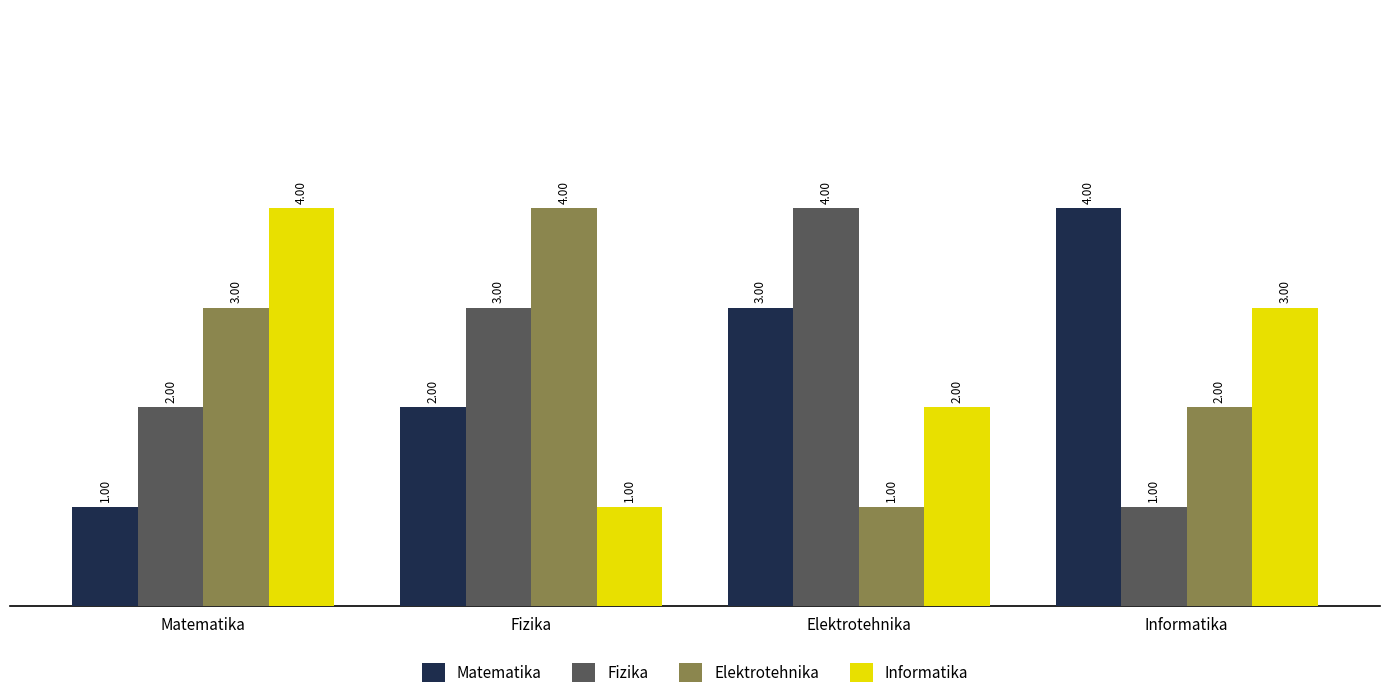

What is the difference between the highest and lowest values at Elektrotehnika?

3